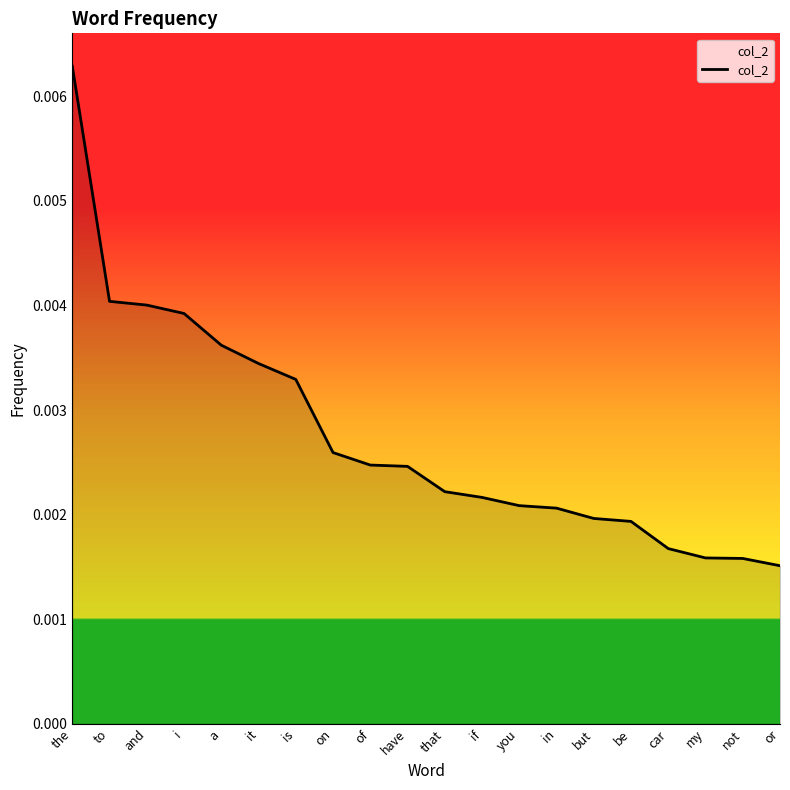

What is the sum of all values?

0.1